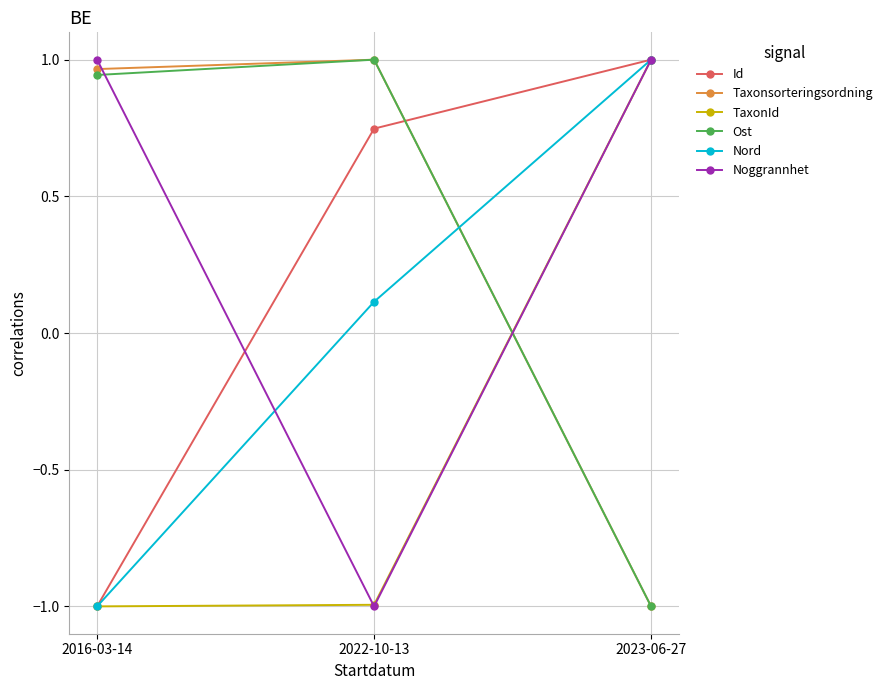

What position from the left is 2022-10-13?

2